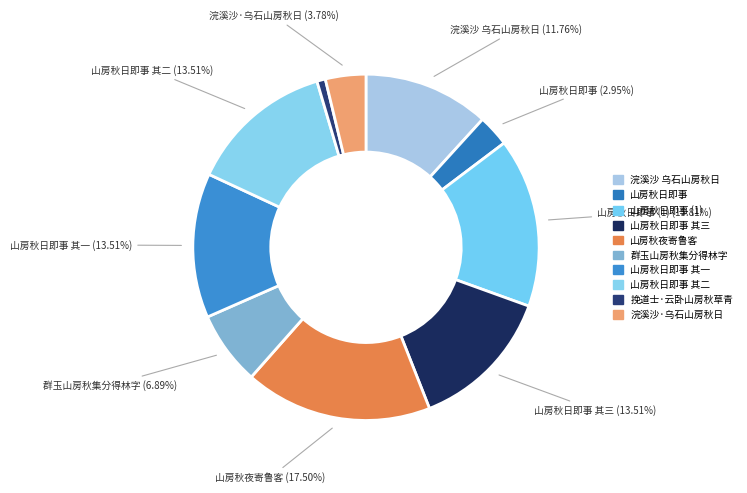

To the nearest percent, what is the average slice percentage?

10%